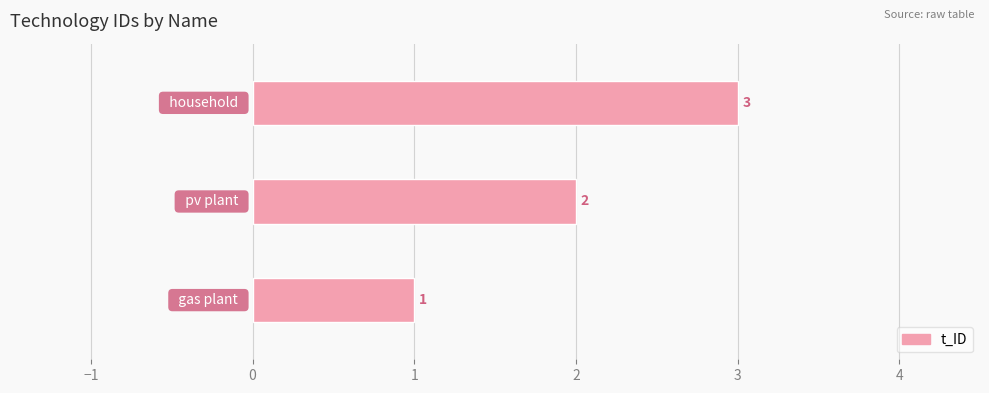

What is the maximum value shown in the chart?

3